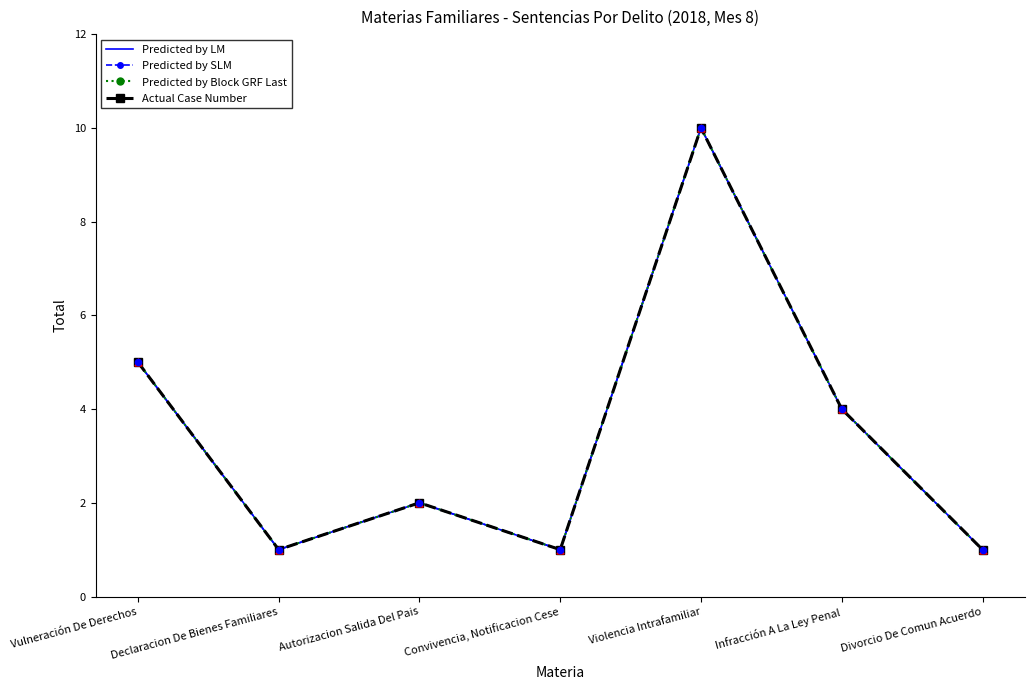

Is the value of Actual Case Number at Autorizacion Salida Del Pais greater than the value of Predicted by Block GRF Last at Autorizacion Salida Del Pais?

No